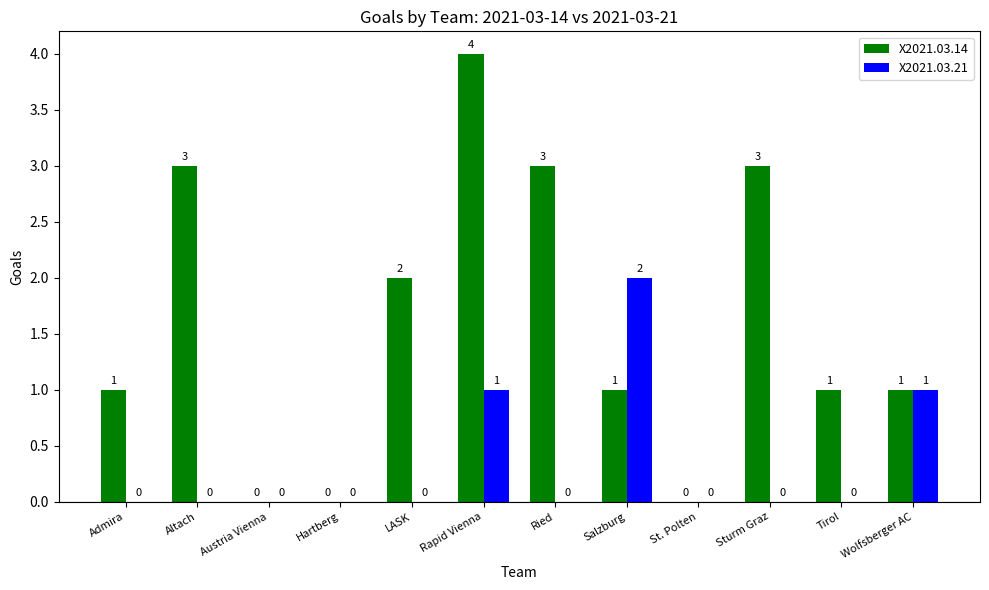

How many values in the X2021.03.21 series exceed 0?

3